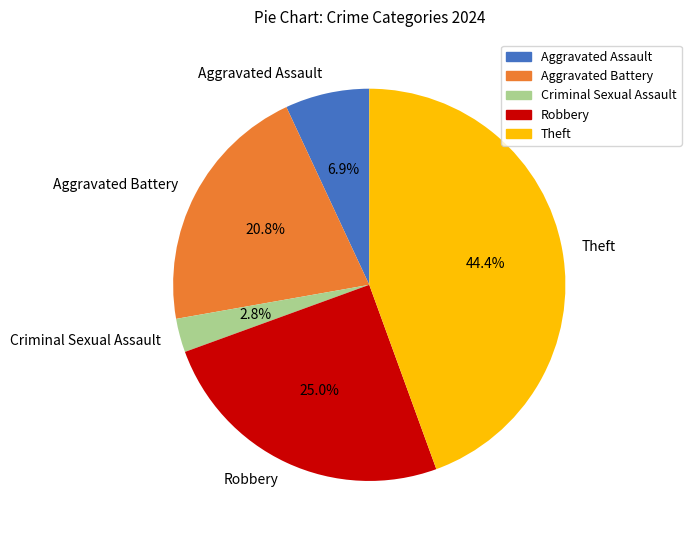

Rank the categories by value from lowest to highest.

Criminal Sexual Assault, Aggravated Assault, Aggravated Battery, Robbery, Theft